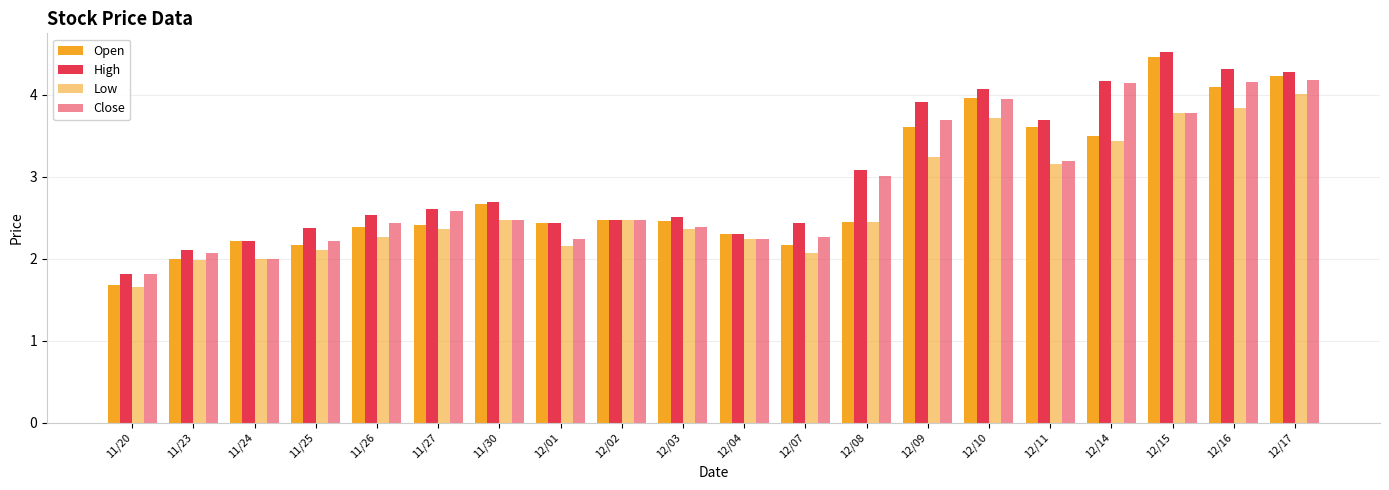

How many bars are there in each group?

4